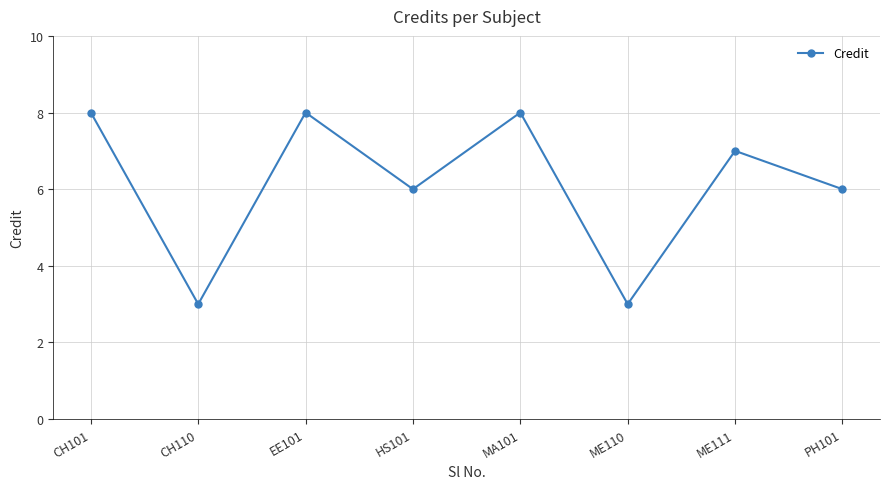

What is the minimum value shown in the chart?

3